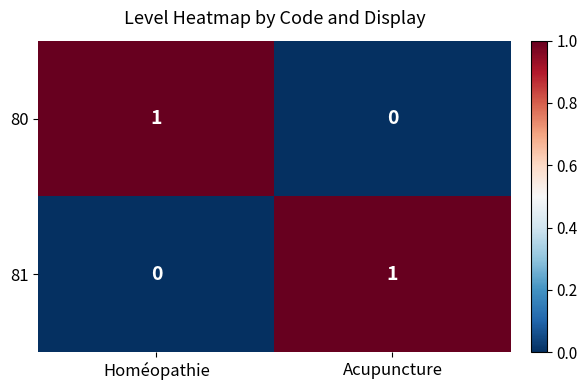

At which label does 80 reach its peak?

Homéopathie